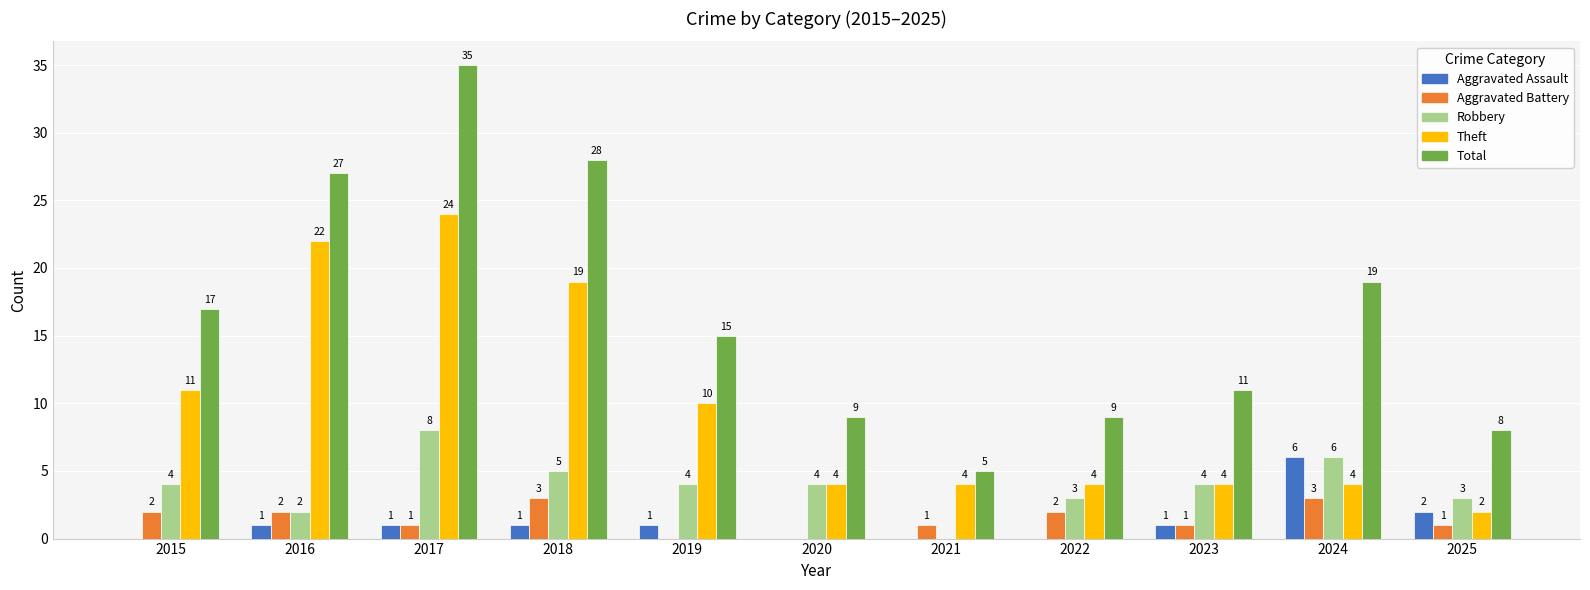

The value of Aggravated Assault at 2021 is -4. True or false?

False